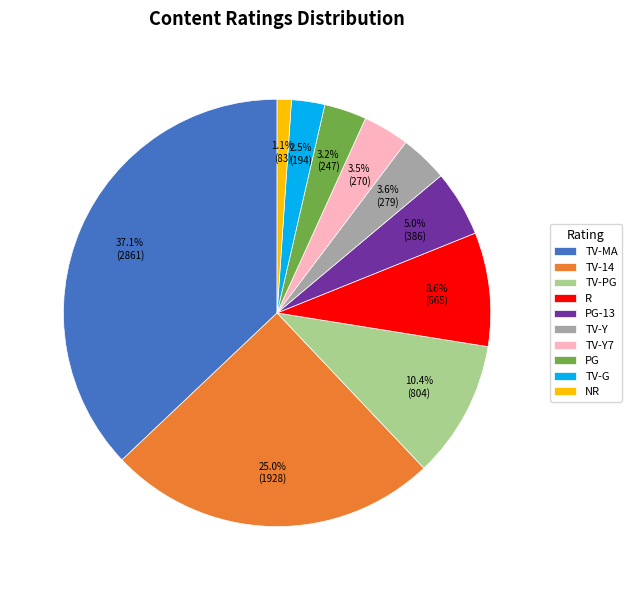

True or false: TV-MA accounts for 32% of the total.

False